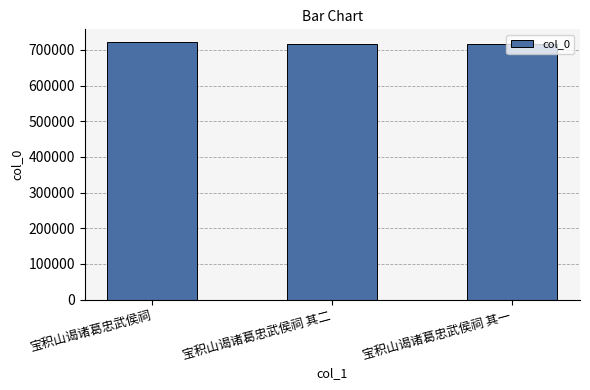

What is the label of the 3rd bar from the left?

宝积山谒诸葛忠武侯祠 其一